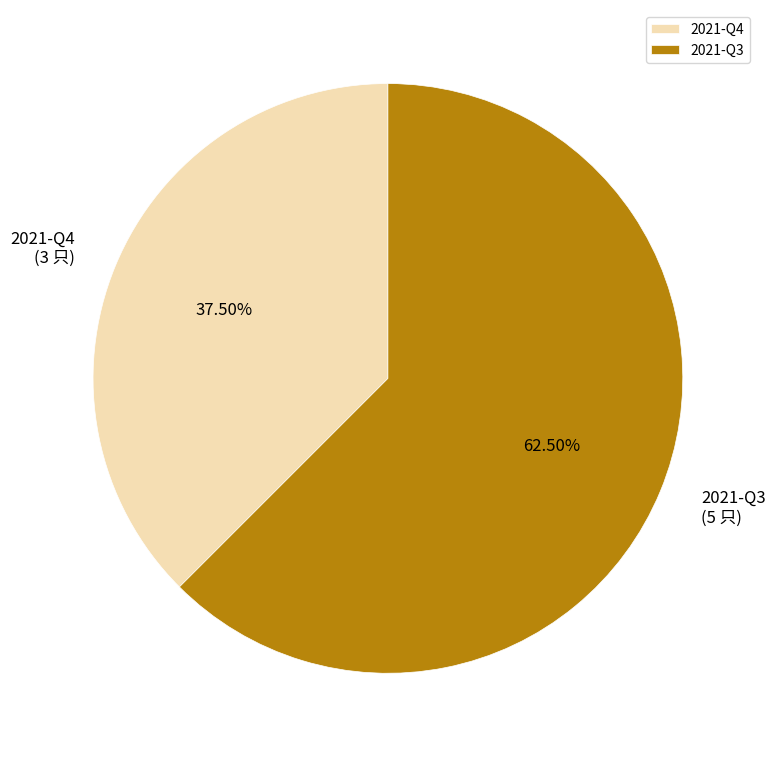

Which category accounts for the majority?

2021-Q3